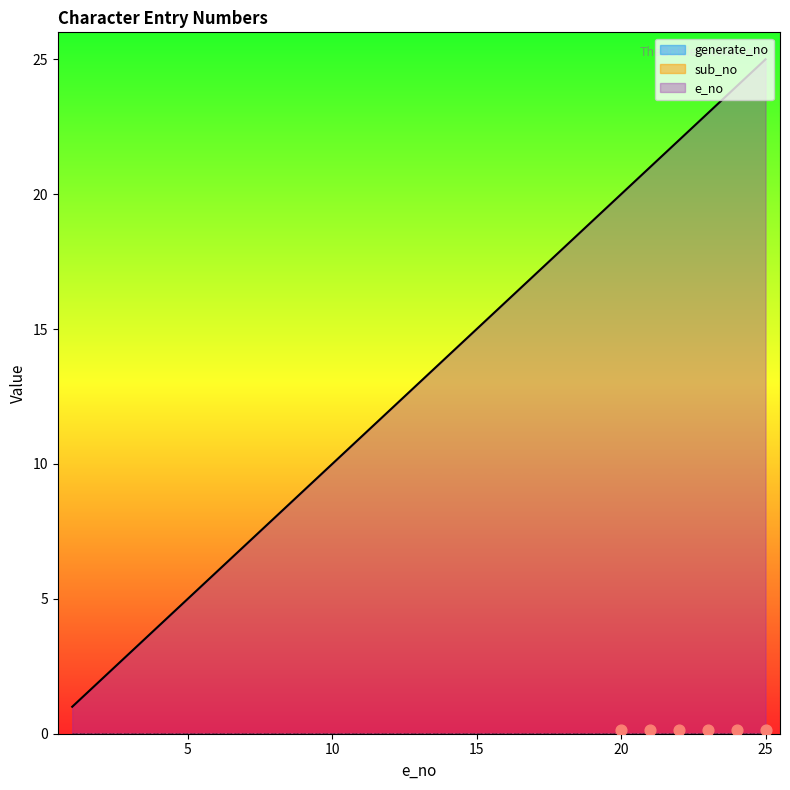

At which category is the sum across all series the highest?

25